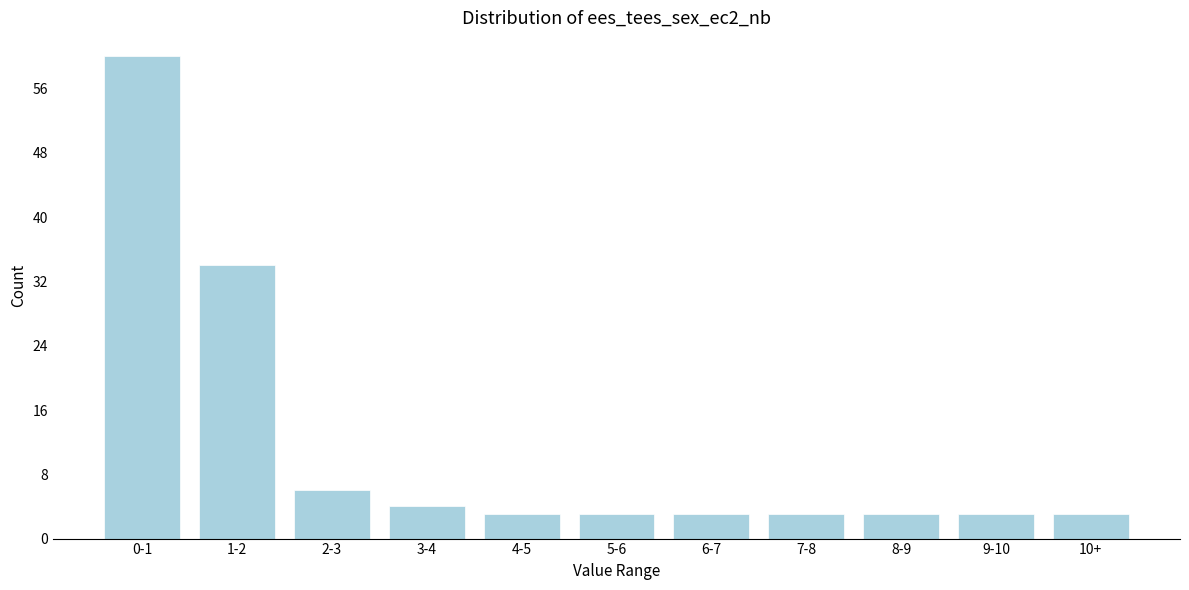

Reading left to right, what are all the values shown in this chart?

0-1=60	1-2=34	2-3=6	3-4=4	4-5=3	5-6=3	6-7=3	7-8=3	8-9=3	9-10=3	10+=3